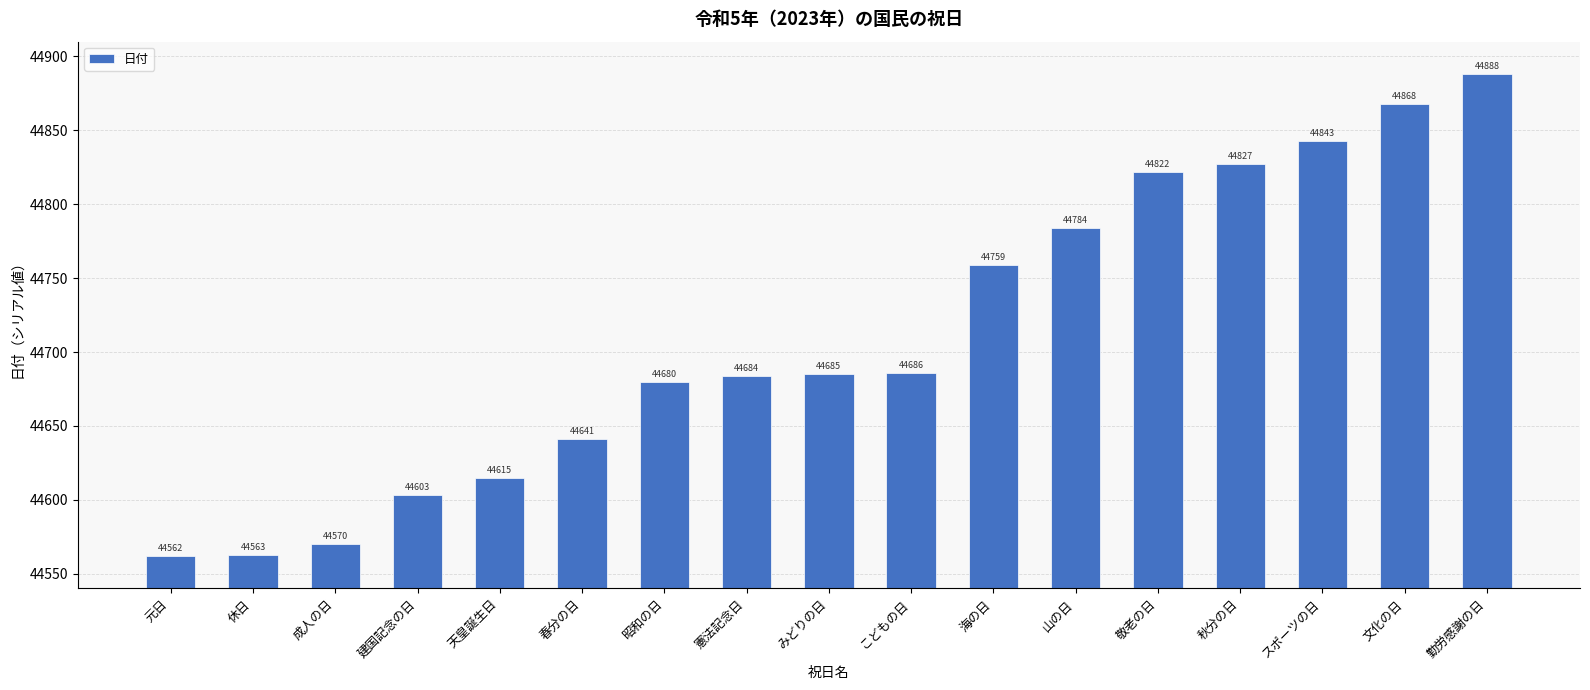

At which label is the value closest to 44725?

海の日